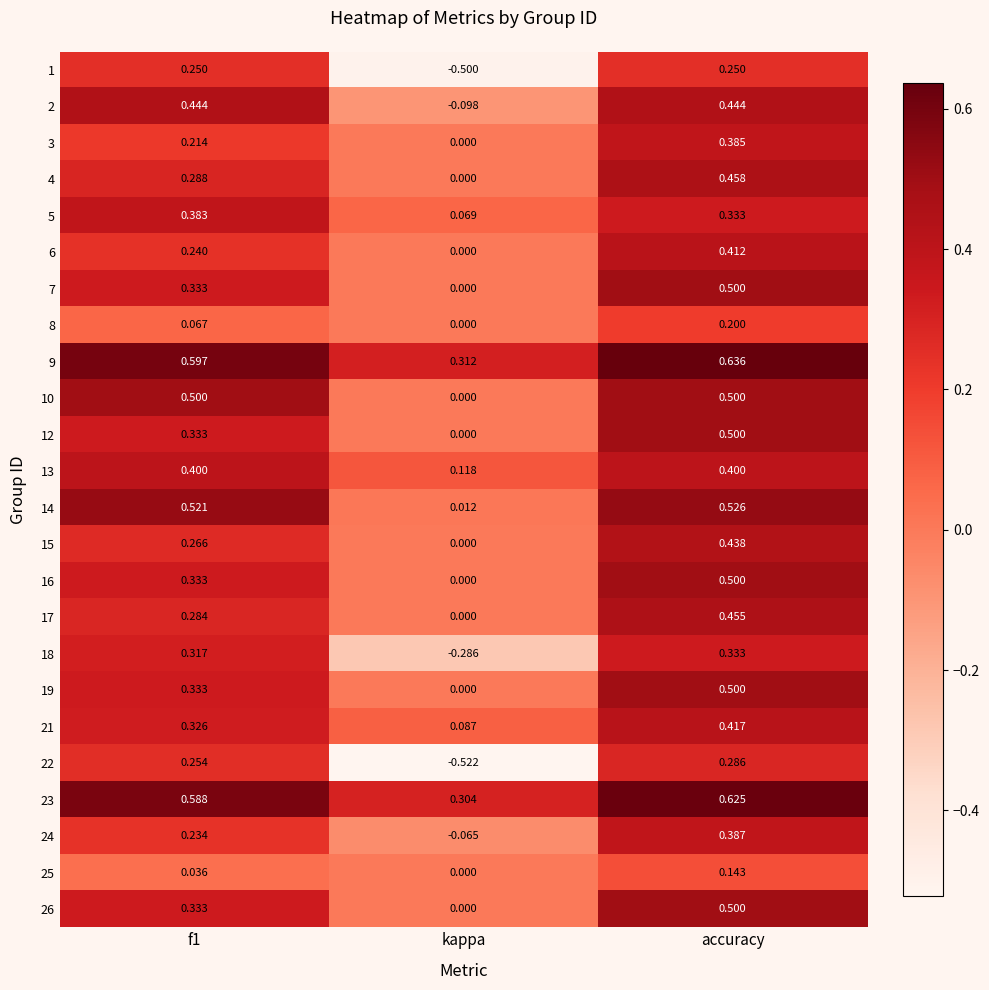

Which series changed the most between f1 and kappa?

22